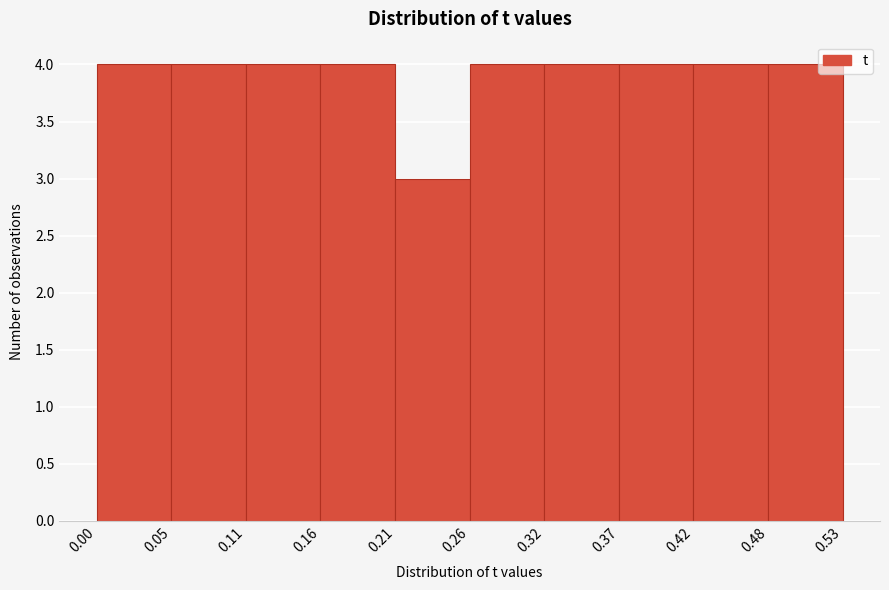

What is the height of the bar covering 0.11 to 0.16 on the x-axis? The values are not printed on the chart, so give them approximately, as read against the axis.

4